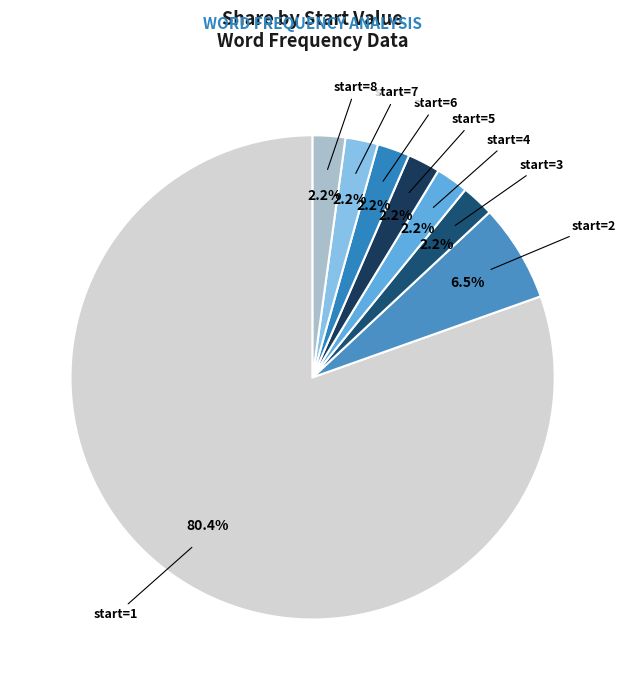

Is there any slice that represents more than half of the pie?

Yes